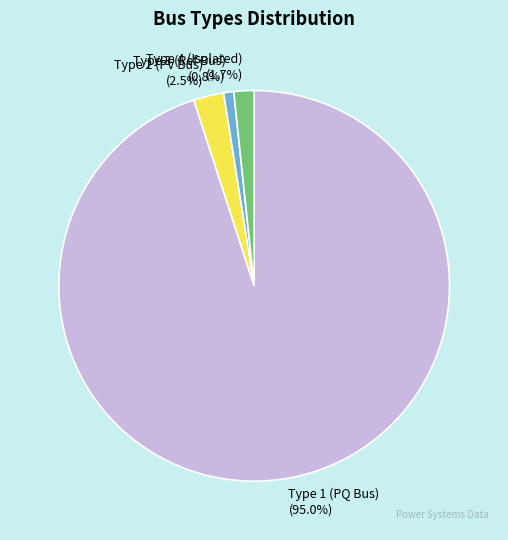

Which slice is the smallest?

Type 3 (Ref Bus) (0.8%)